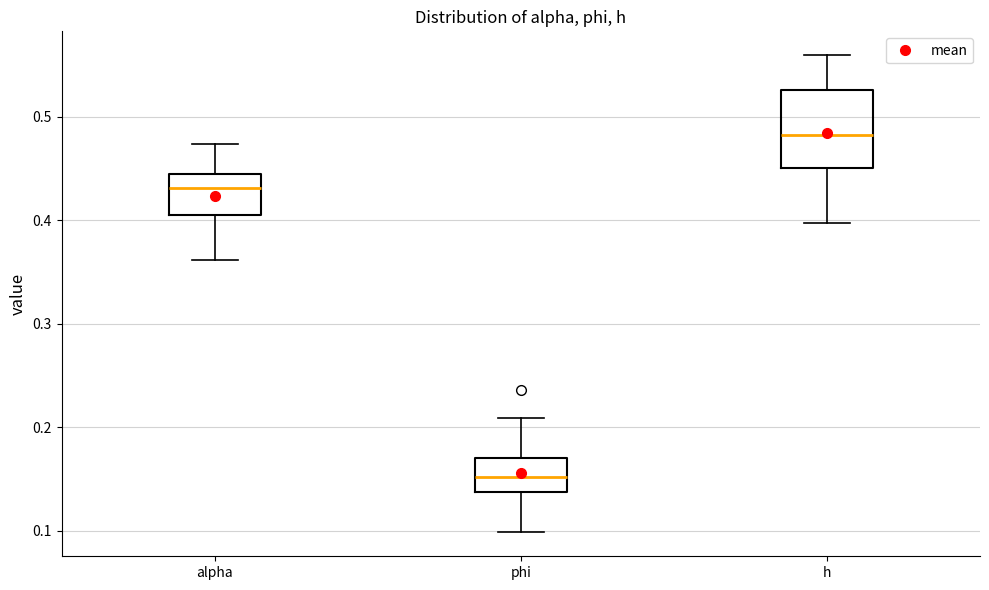

Reading left to right, read every box against the y-axis: the position of its median line, the range the box covers, and the ends of its whiskers. The values are not printed on the chart, so give them approximately, as read against the axis.

alpha: median 0.43, box 0.41 to 0.44, whiskers 0.36 to 0.47
phi: median 0.15, box 0.14 to 0.17, whiskers 0.10 to 0.21
h: median 0.48, box 0.45 to 0.53, whiskers 0.40 to 0.56